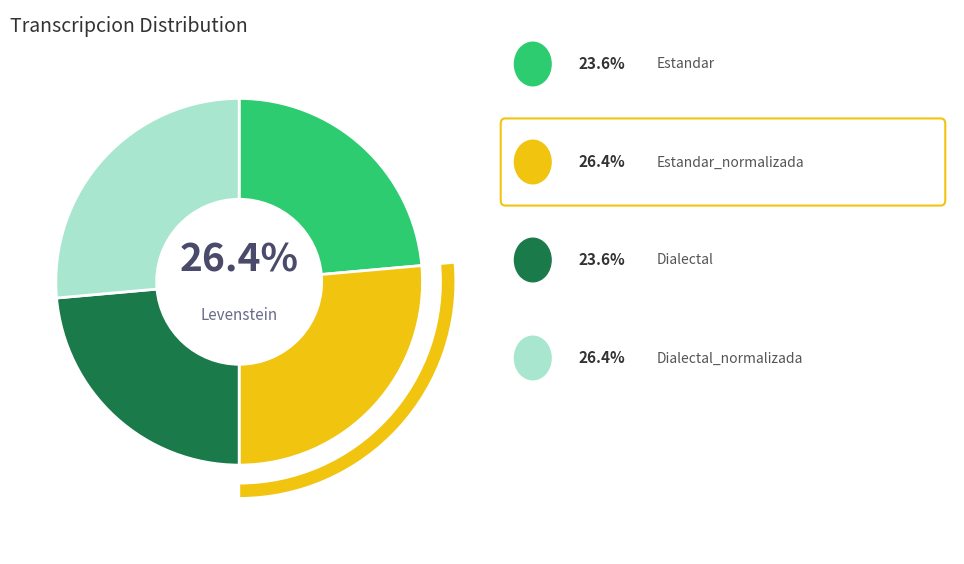

How many slices are in this pie chart?

4